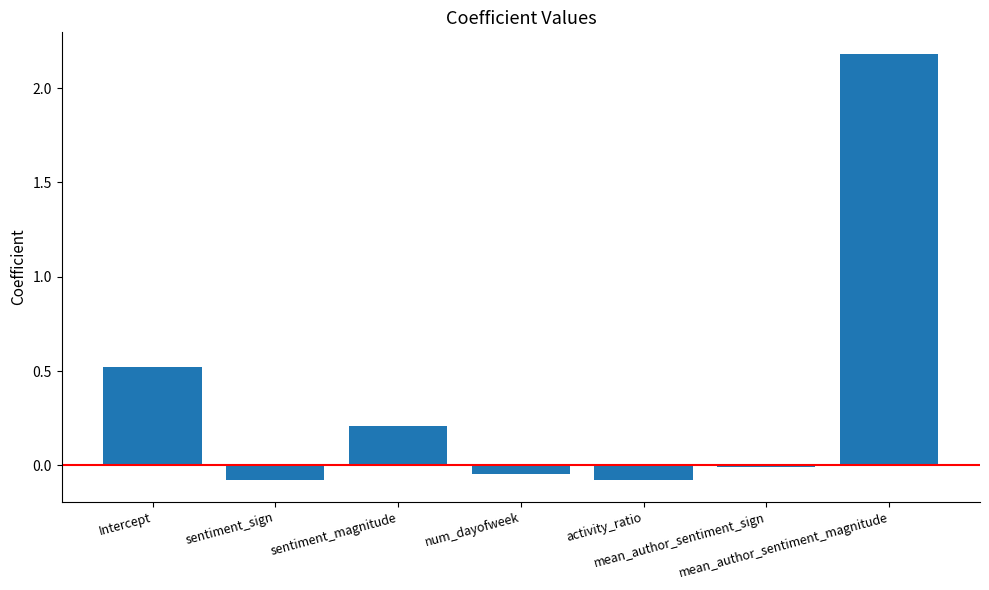

How many categories are shown in the chart?

7